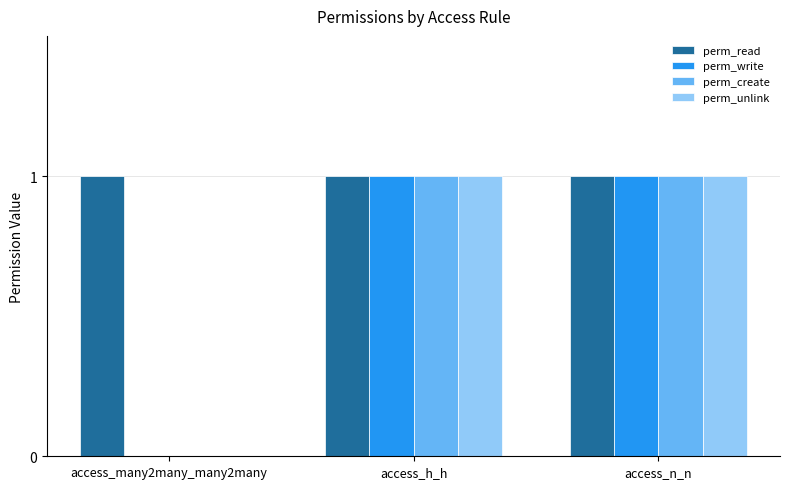

What is the total value across all series at access_h_h?

4